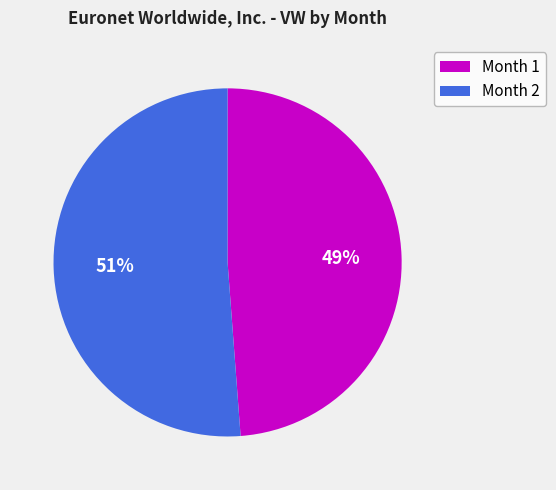

What percentage is the Month 2 slice, to the nearest percent?

51%